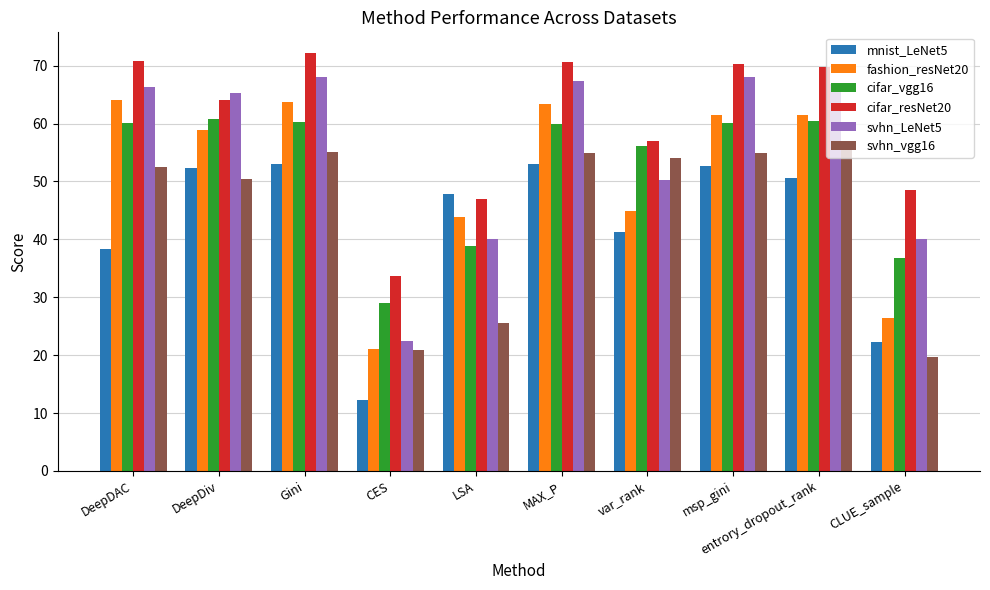

What is the value of the svhn_vgg16 bar at the 5th from the left?

25.5